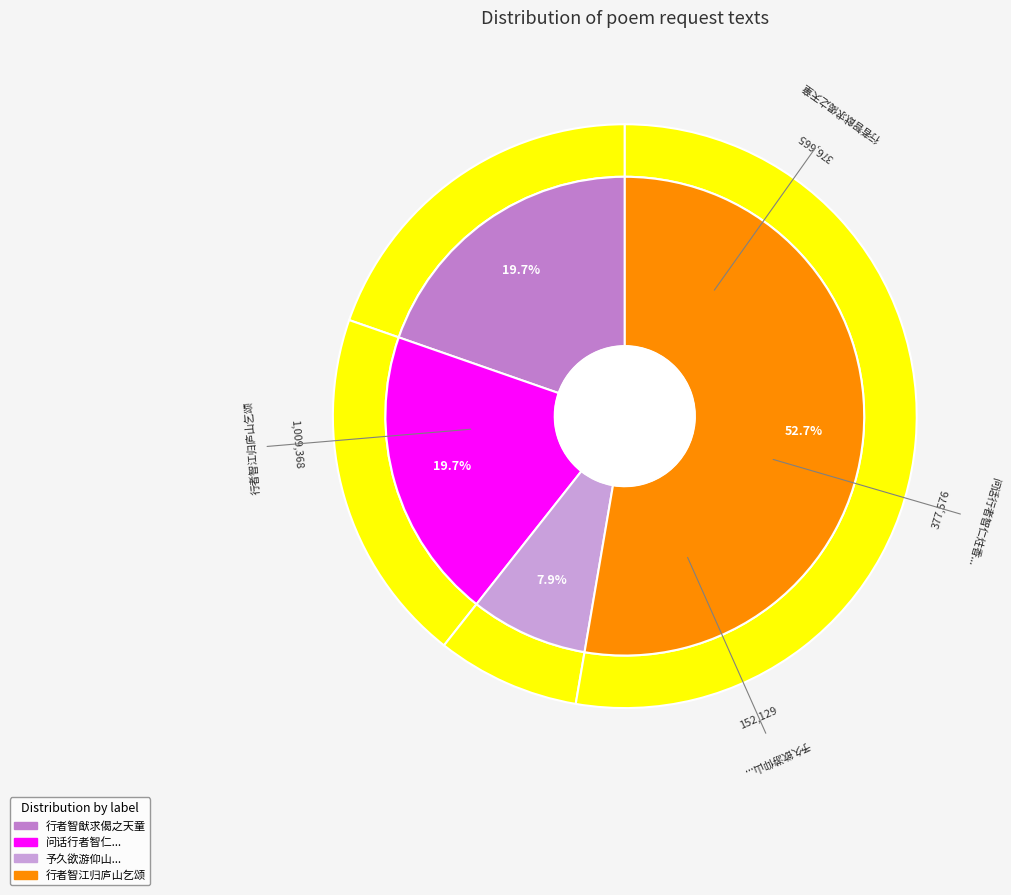

True or false: 行者智猷求偈之天童 accounts for 20% of the total.

True